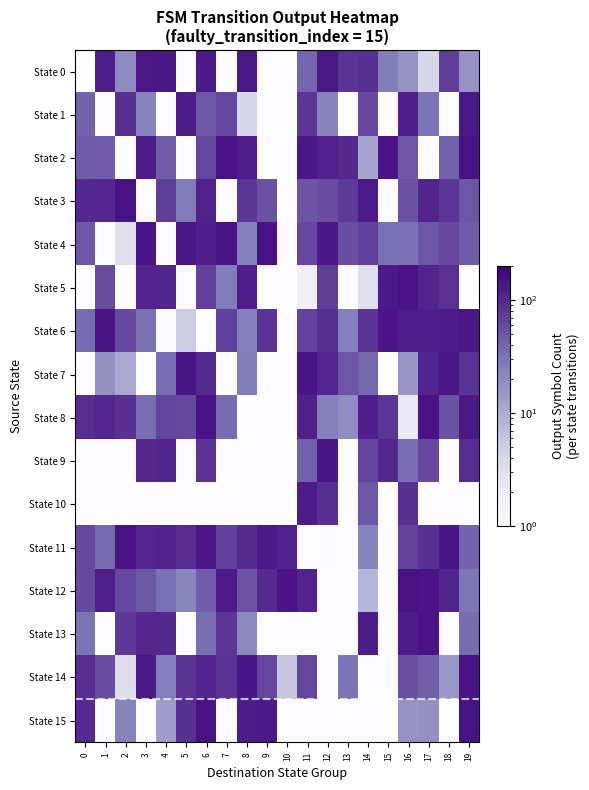

What is the total value across all series at 6?

1326.5